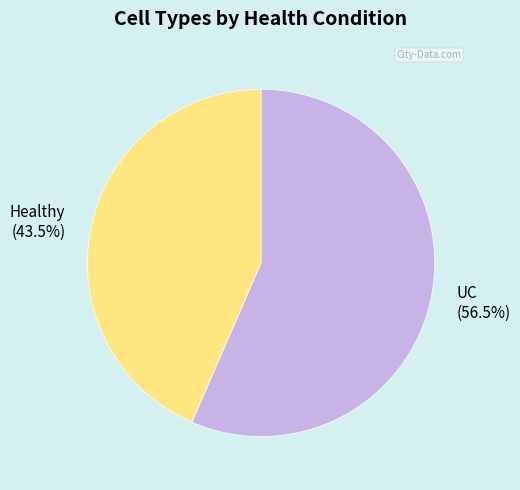

To the nearest percent, what is the combined percentage of Healthy and UC?

100%